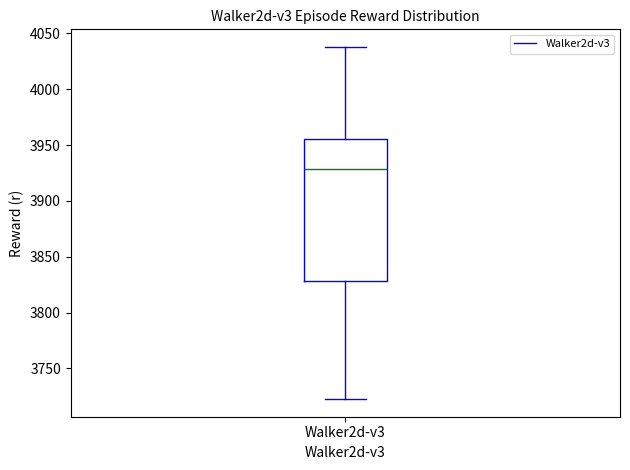

Transcribe this box plot: give where the median line is, the range the box spans, and where the two whiskers end, as read against the y-axis. The values are not printed on the chart, so give them approximately, as read against the axis.

median 3930, box 3830 to 3955, whiskers 3725 to 4040